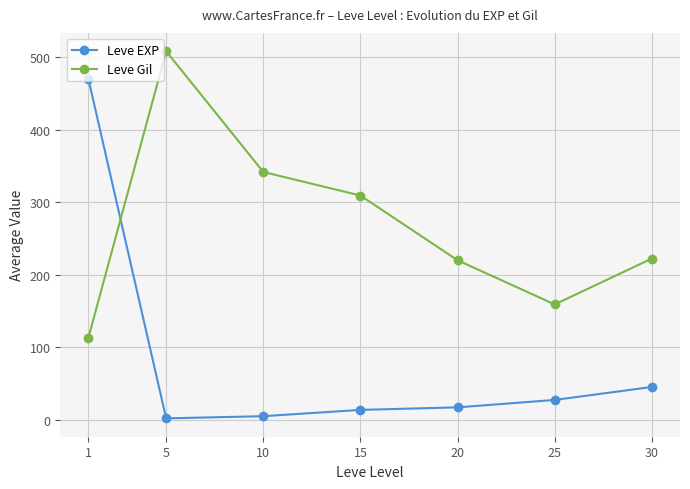

Reading right to left, transcribe all the data shown in this chart.

Leve EXP: 30=45.6	25=27.7	20=17.5	15=14.0	10=5.3	5=2.3	1=469.7
Leve Gil: 30=222.5	25=159.3	20=220.2	15=309.3	10=341.8	5=508.2	1=113.7